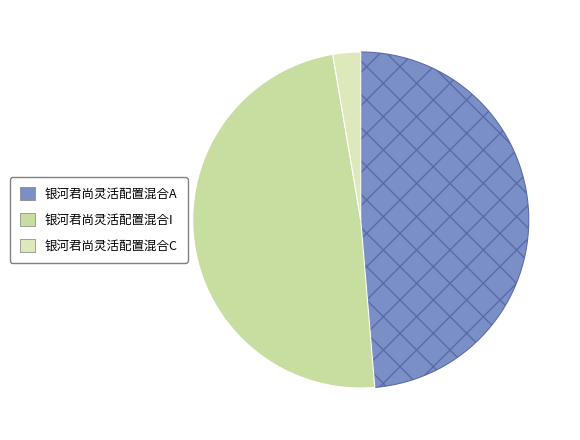

What percentage is the 银河君尚灵活配置混合I slice, to the nearest percent?

49%